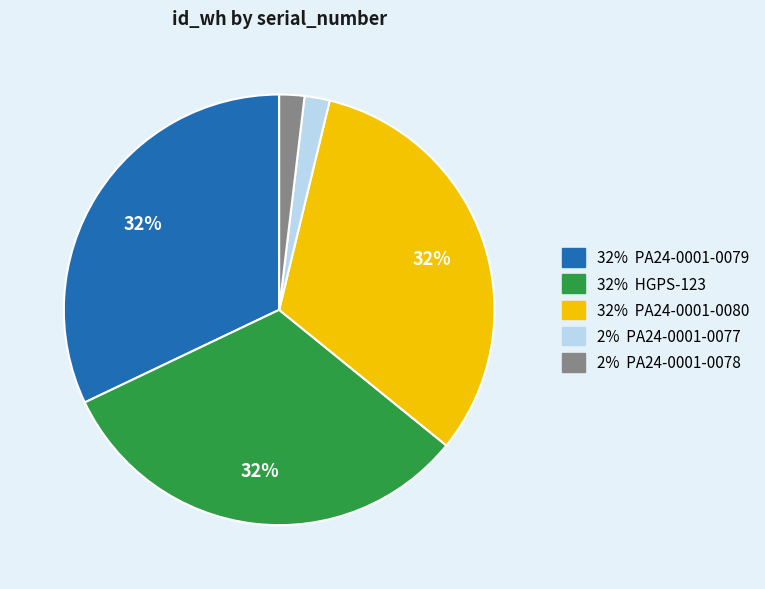

To the nearest percent, what is the difference between the largest and smallest slice percentages?

30%